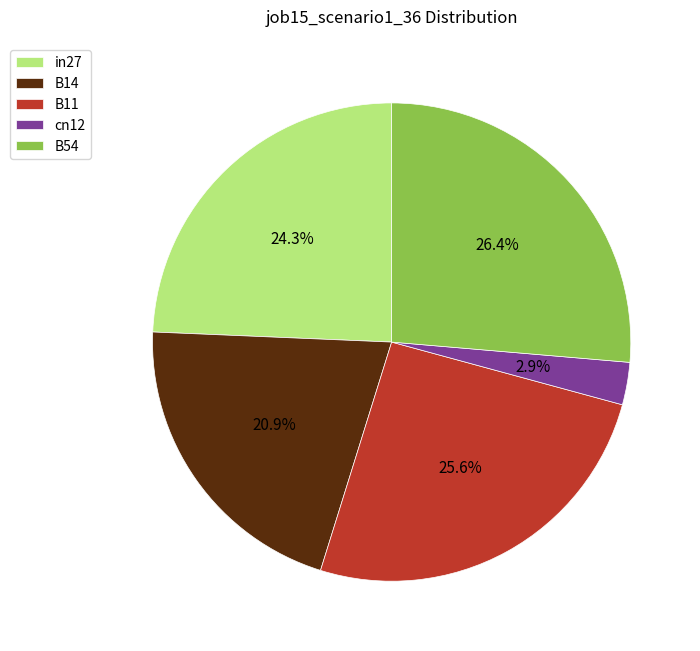

Is it true that B54 is 26% of the pie?

True